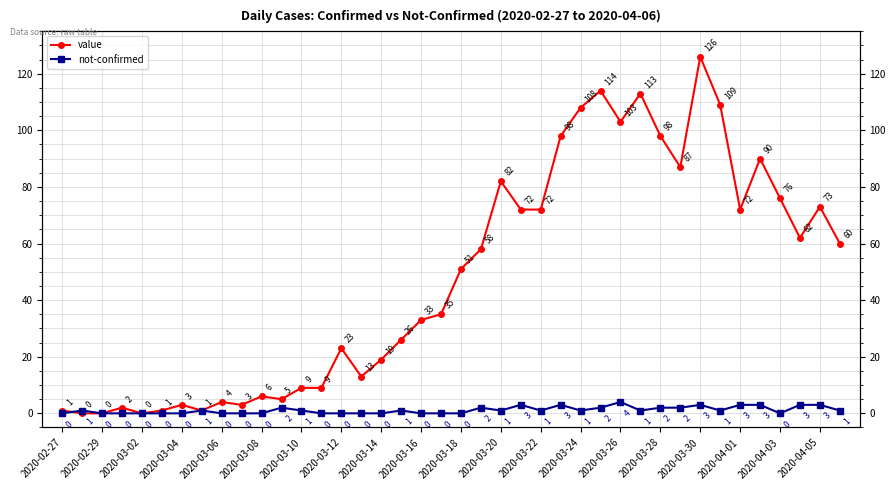

How many times do not-confirmed and value cross each other?

1